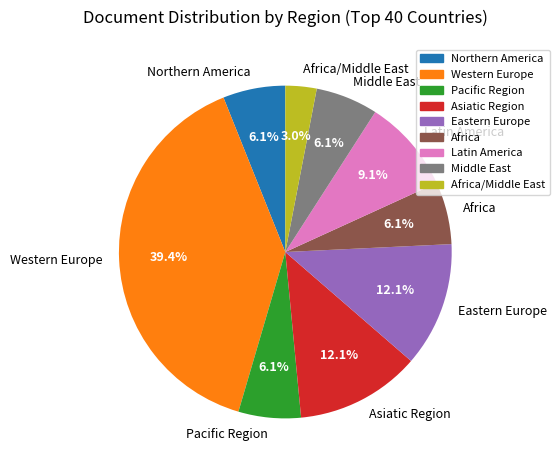

To the nearest percent, what is the average slice percentage?

11%